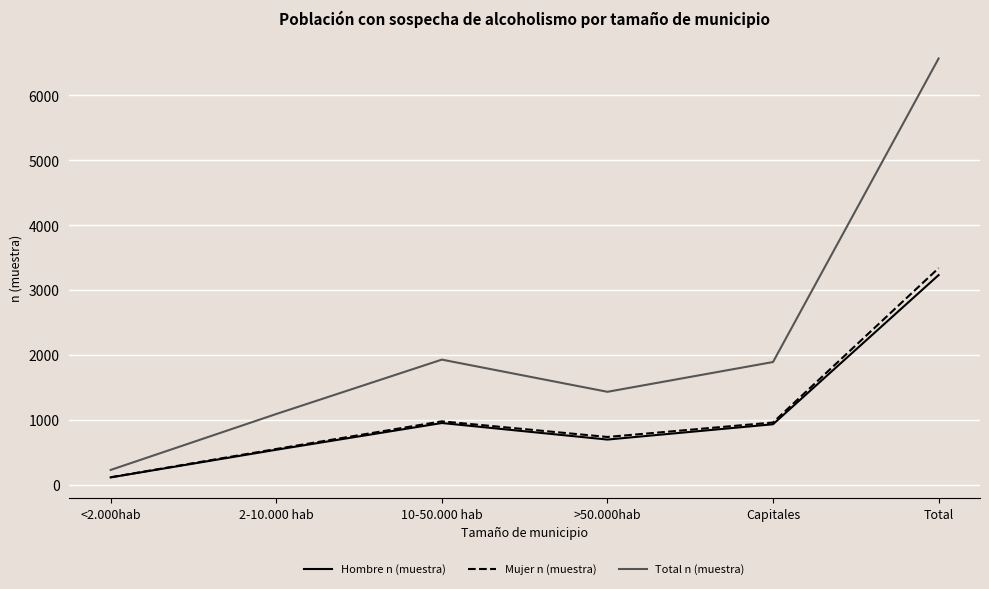

What is the spread (max minus min) of values at 10-50.000 hab?

977